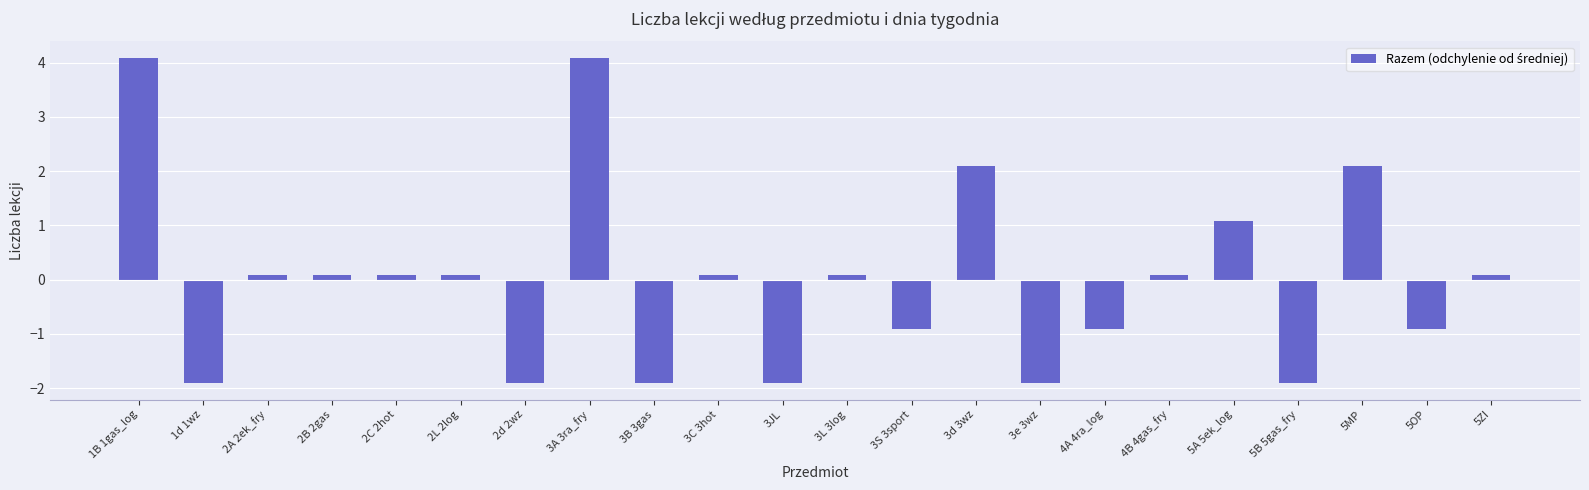

Is it true that the value at 4B 4gas_fry is 0.1?

True